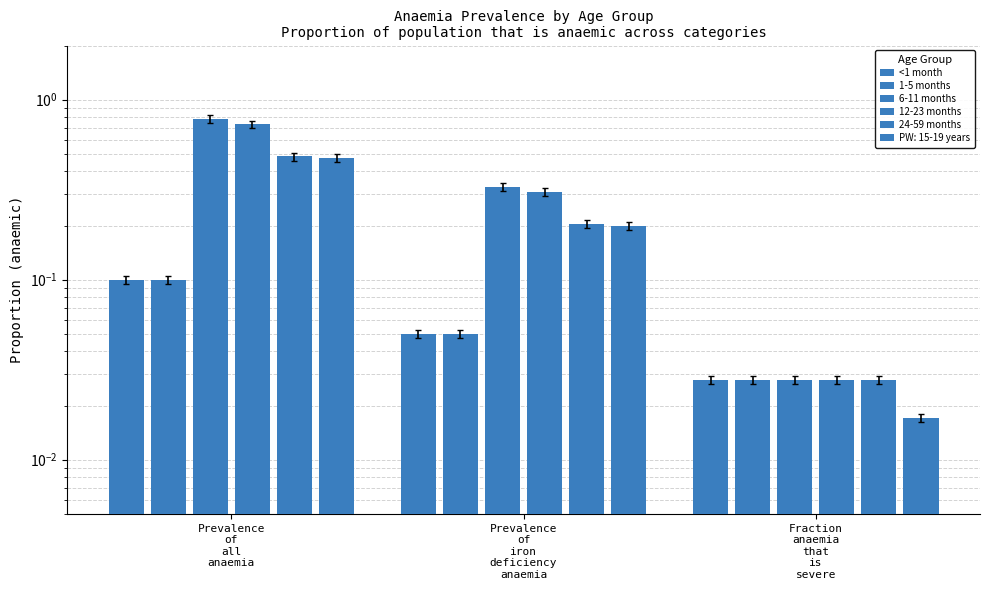

Count the number of data series in this chart.

5